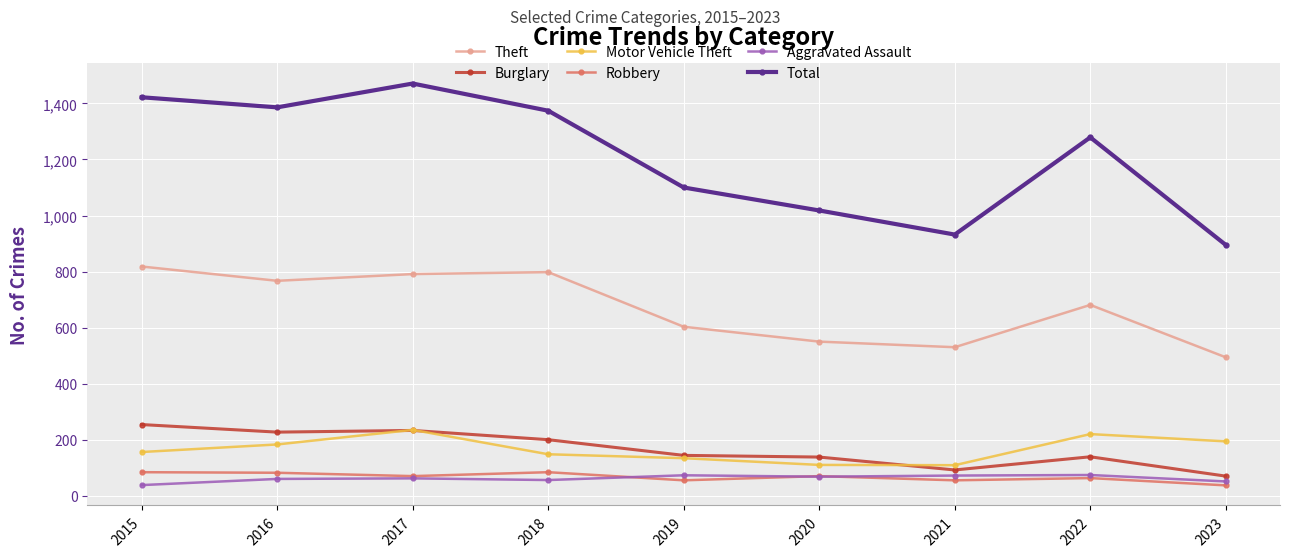

Which series has the largest total across all categories?

Total